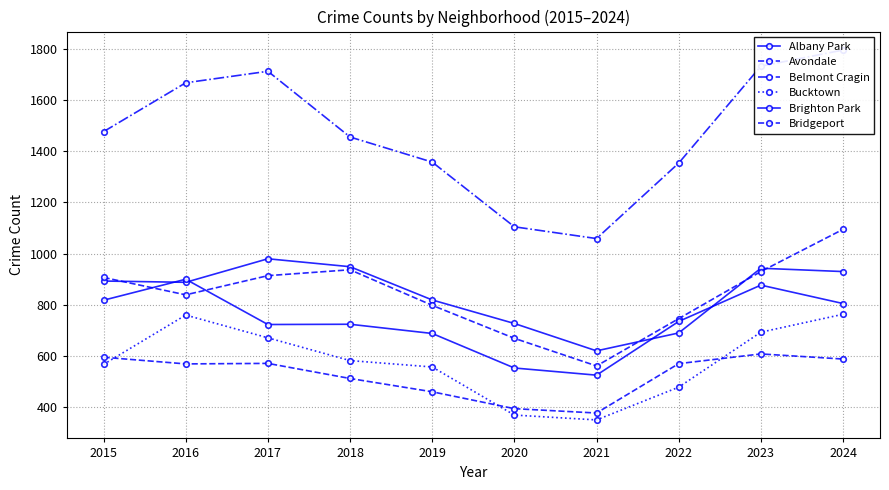

What is the maximum value for Bucktown?

763